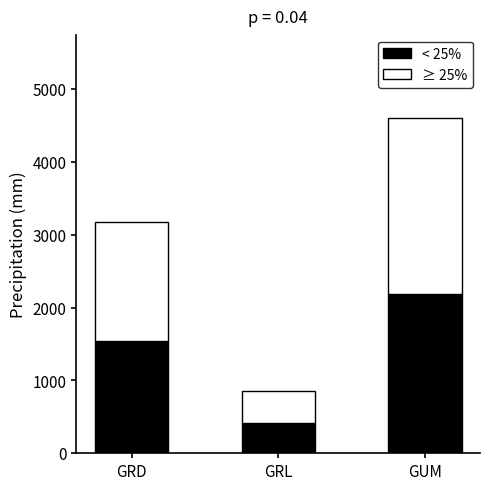

Where does the < 25% series first go above 1537?

GRD